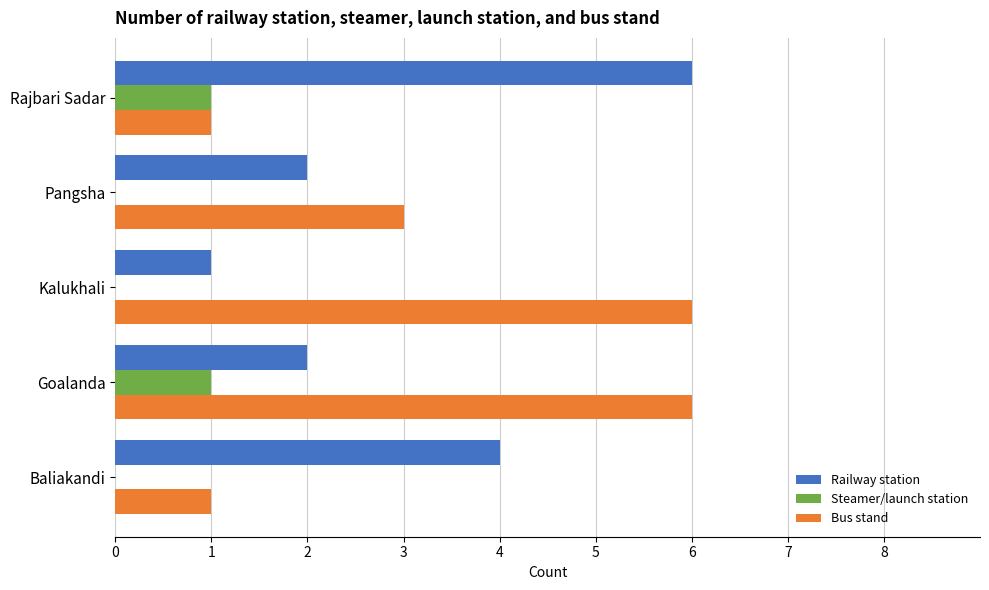

How many data points does each series have?

5